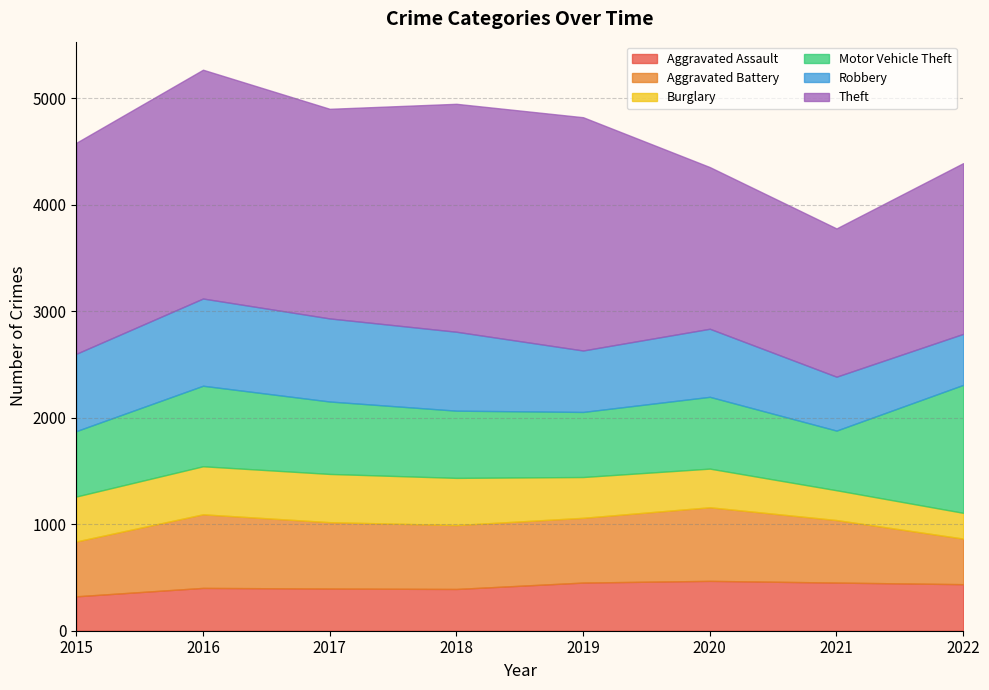

What is the lowest value of the Aggravated Battery series?

428